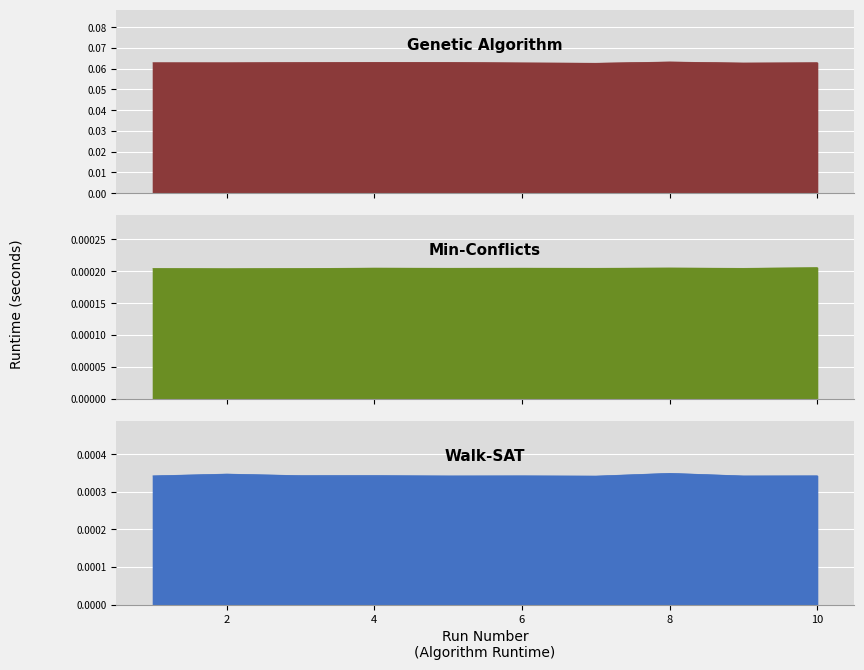

What is the average value of the Genetic Algorithm series?

0.1